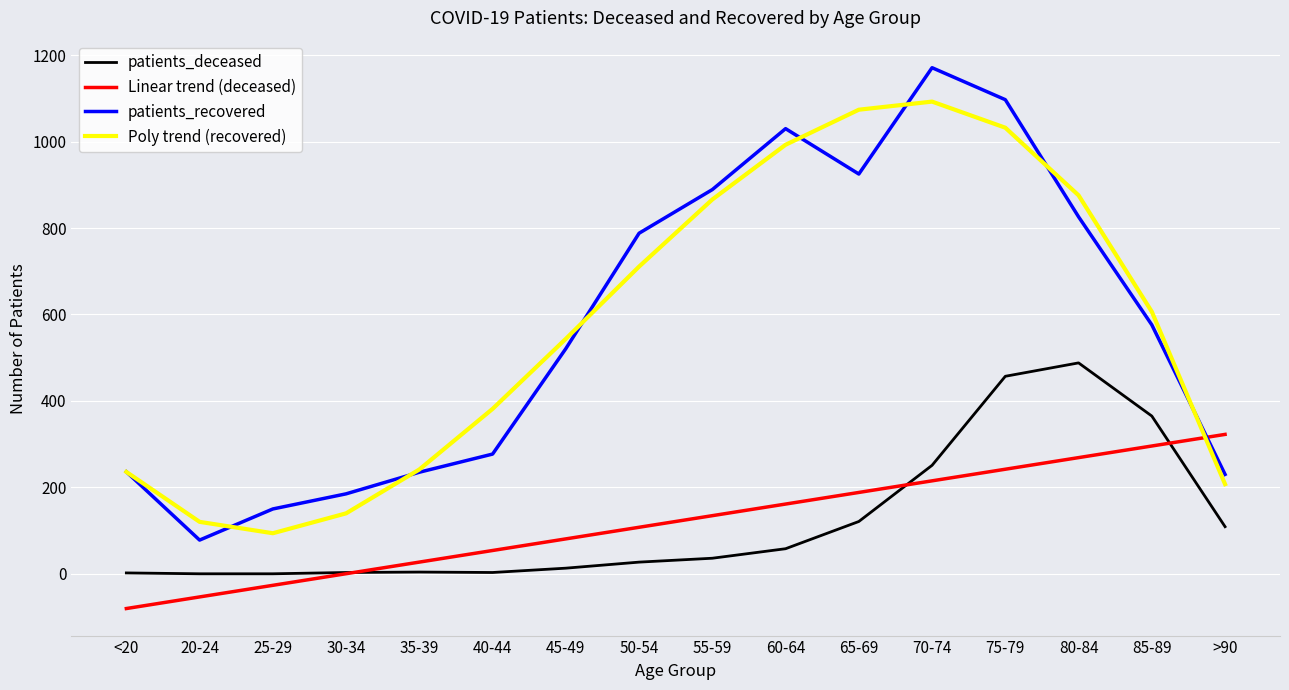

What is the sum of the patients_deceased values at 50-54 and <20?

29.0